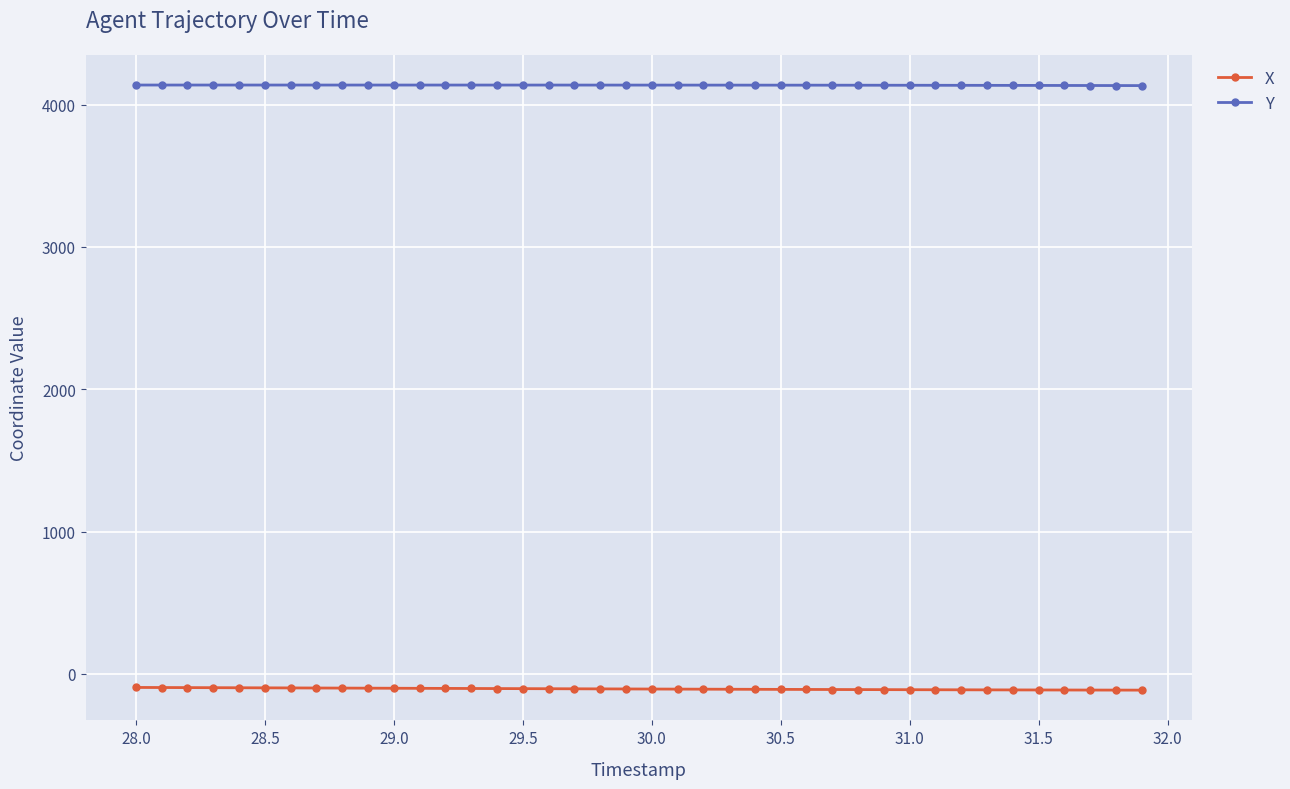

What are all the series names shown in the legend?

X, Y